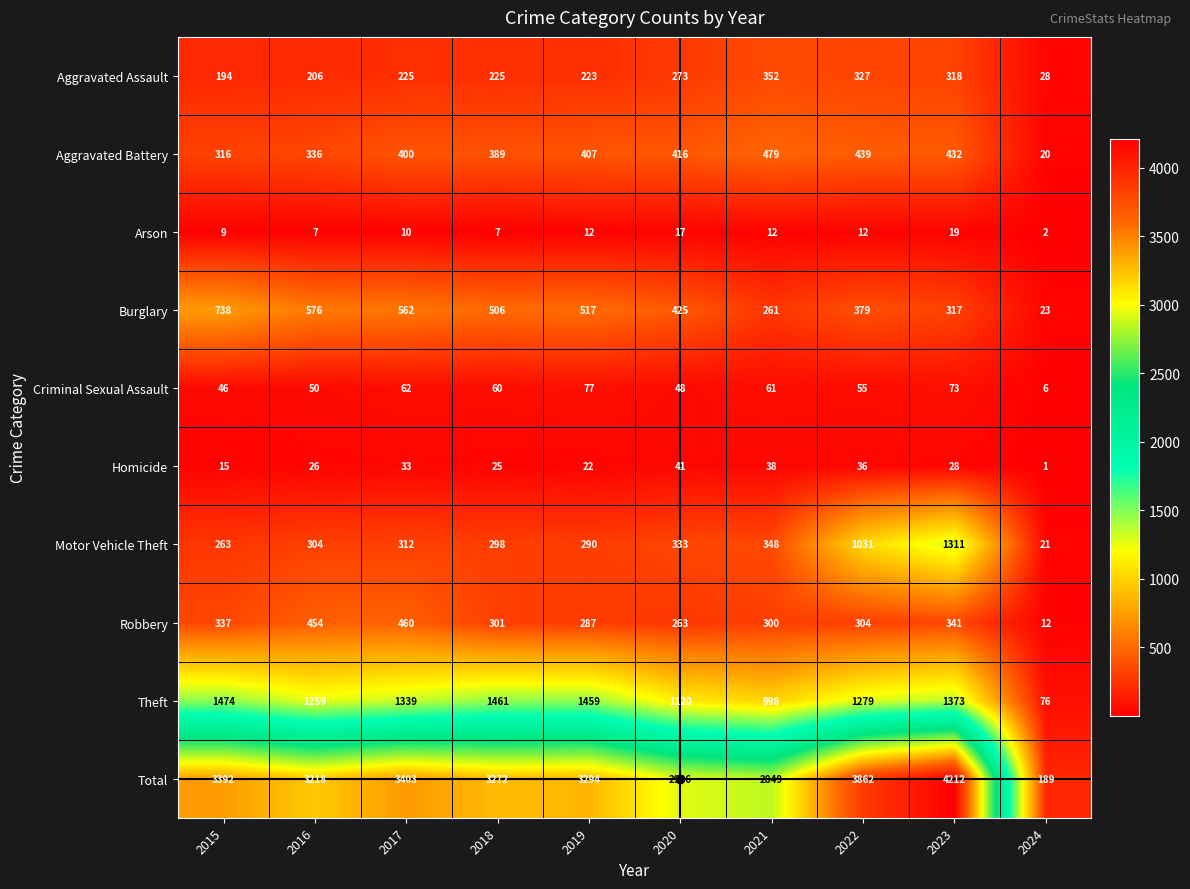

Rank the series at 2024 from highest to lowest value.

Total, Theft, Aggravated Assault, Burglary, Motor Vehicle Theft, Aggravated Battery, Robbery, Criminal Sexual Assault, Arson, Homicide